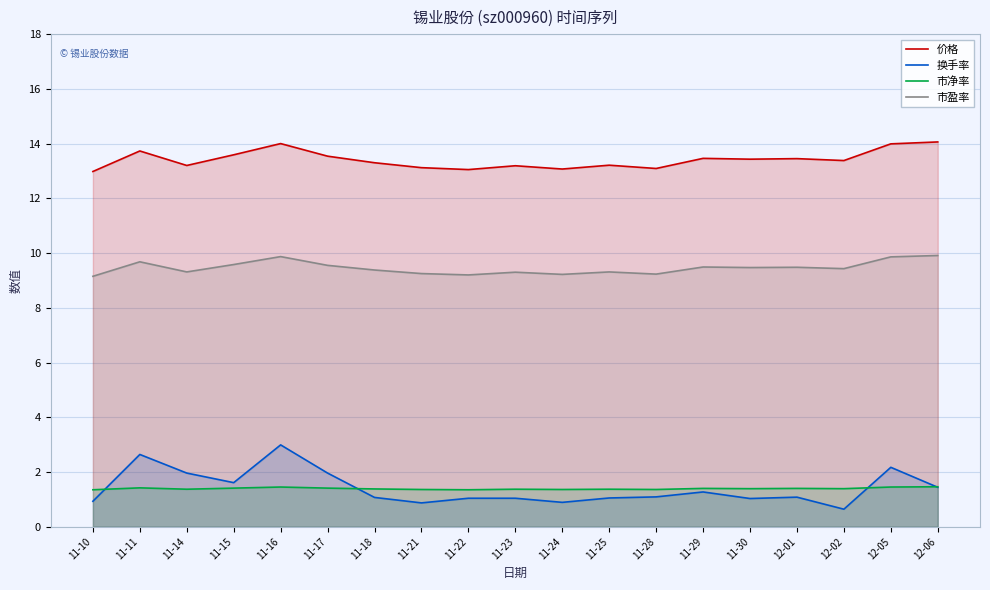

Count the number of data series in this chart.

4